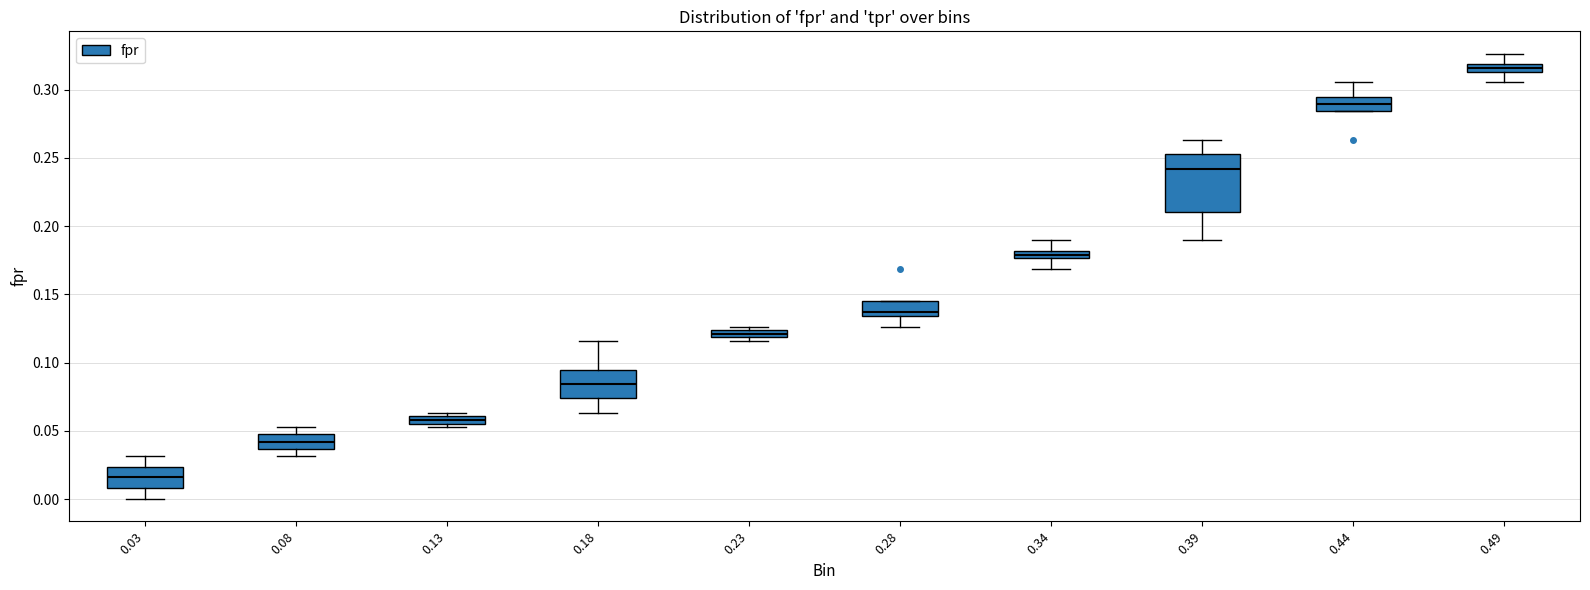

Which box has the highest median line?

0.49